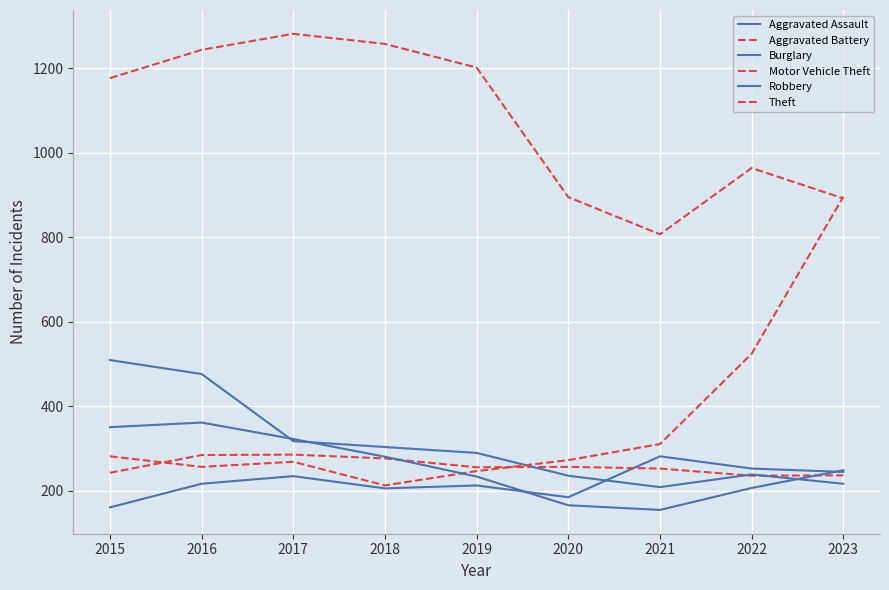

How many lines are shown in the chart?

6